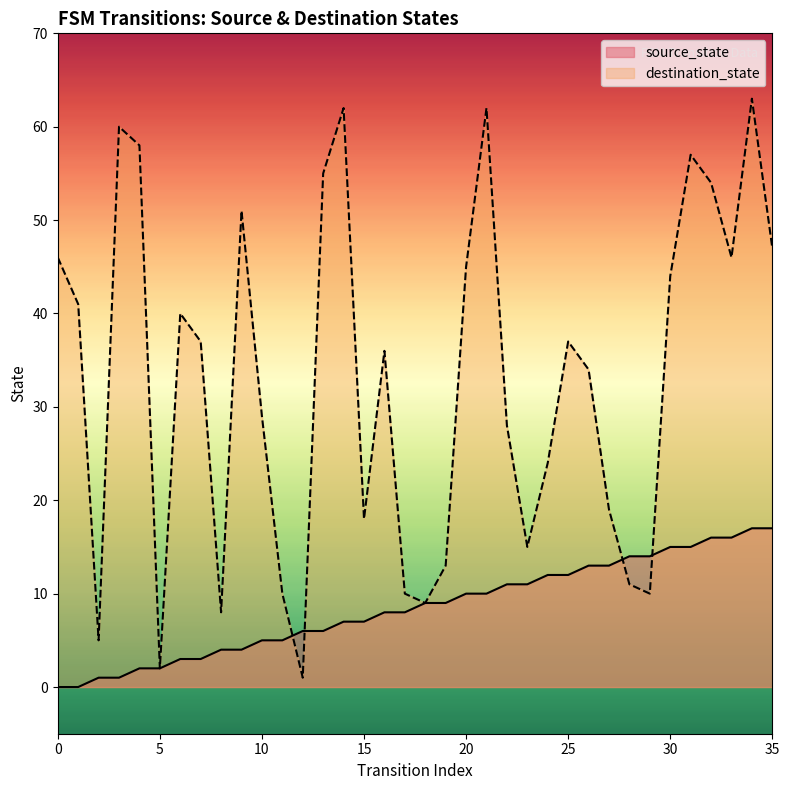

Which series has the largest range (max minus min)?

destination_state